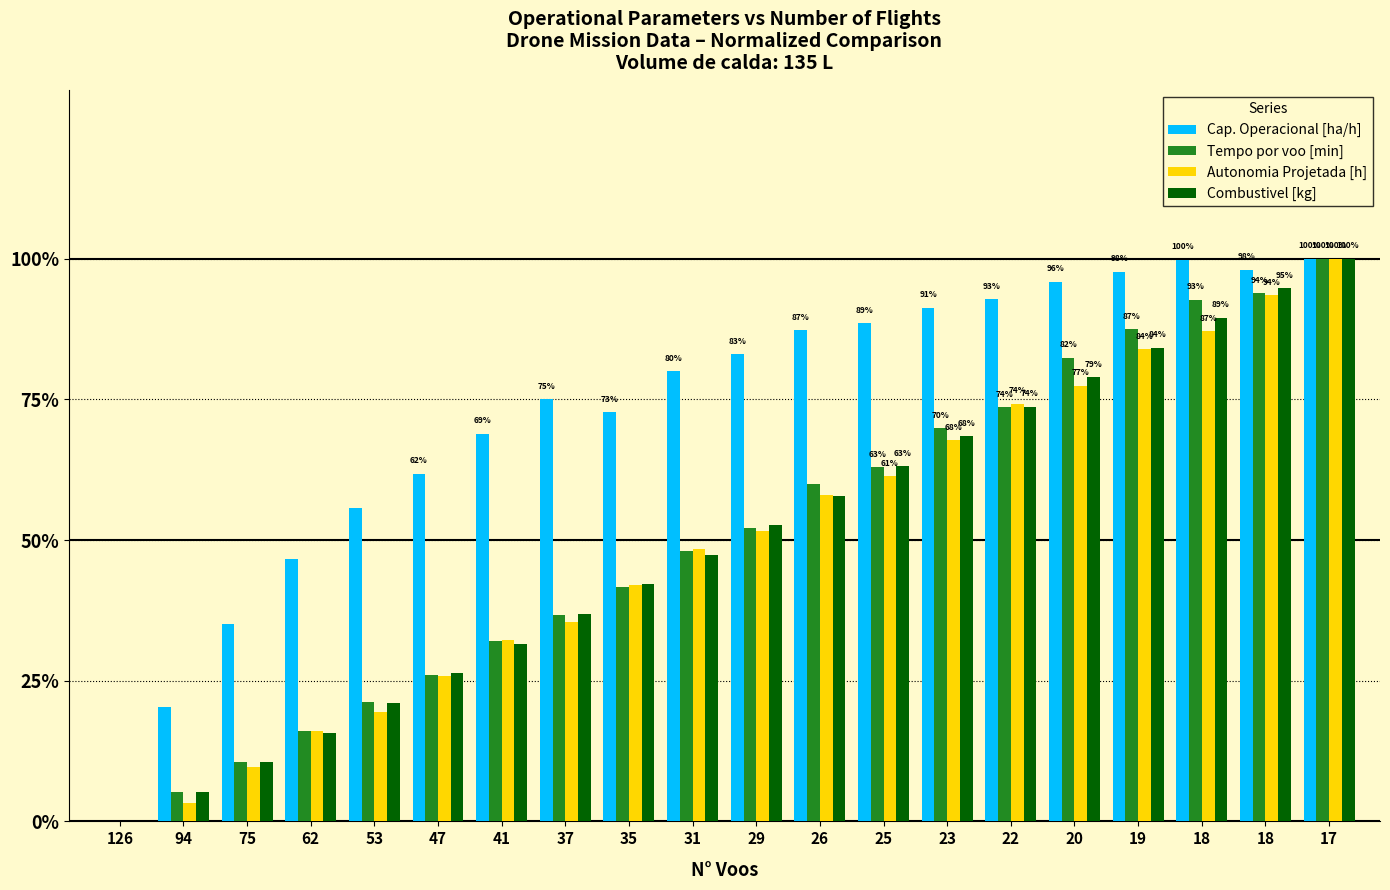

How many series are shown in this chart?

4